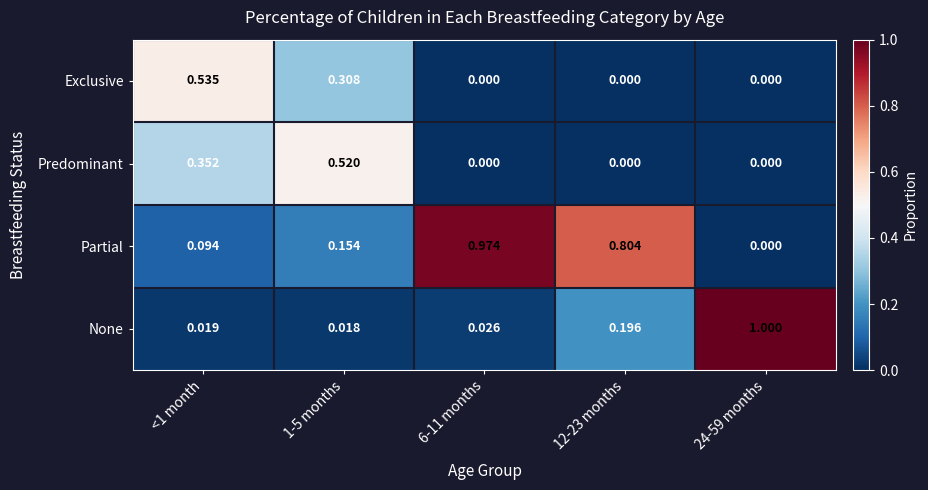

Which series has the largest total across all categories?

Partial